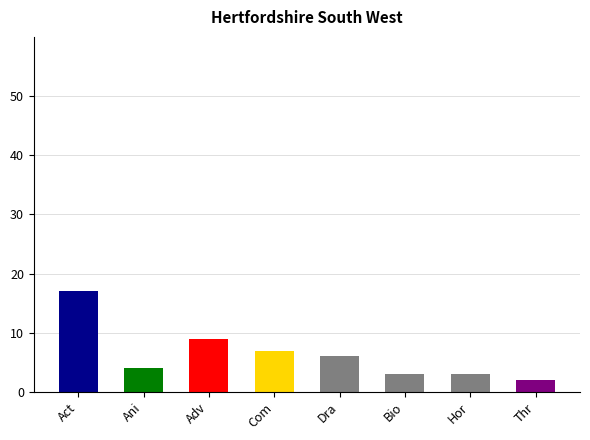

The value at Adv is 9. True or false?

True